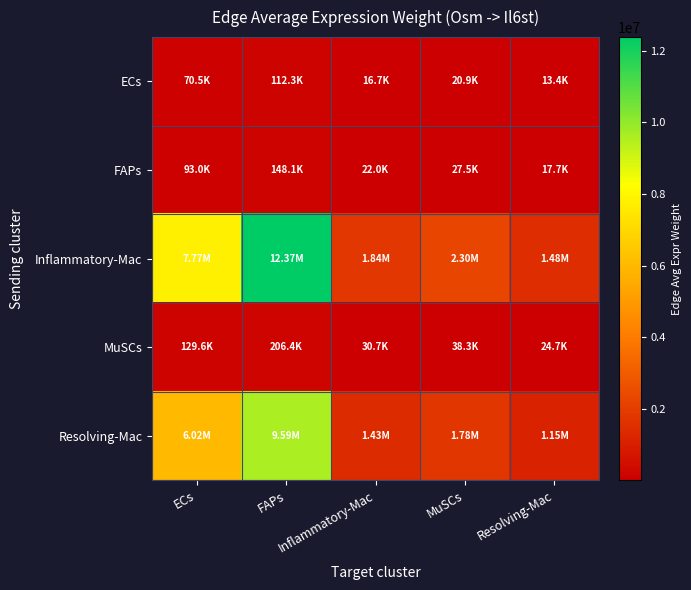

Reading right to left, list all the values displayed in this chart.

ECs: Resolving-Mac=13416.7	MuSCs=20854.2	Inflammatory-Mac=16699.9	FAPs=112274.3	ECs=70496.2
FAPs: Resolving-Mac=17697.0	MuSCs=27507.5	Inflammatory-Mac=22027.7	FAPs=148093.8	ECs=92987.1
Inflammatory-Mac: Resolving-Mac=1478647.0	MuSCs=2298341.5	Inflammatory-Mac=1840491.4	FAPs=12373725.7	ECs=7769377.0
MuSCs: Resolving-Mac=24664.8	MuSCs=38337.8	Inflammatory-Mac=30700.6	FAPs=206401.6	ECs=129598.2
Resolving-Mac: Resolving-Mac=1146504.2	MuSCs=1782073.9	Inflammatory-Mac=1427068.9	FAPs=9594263.1	ECs=6024171.6